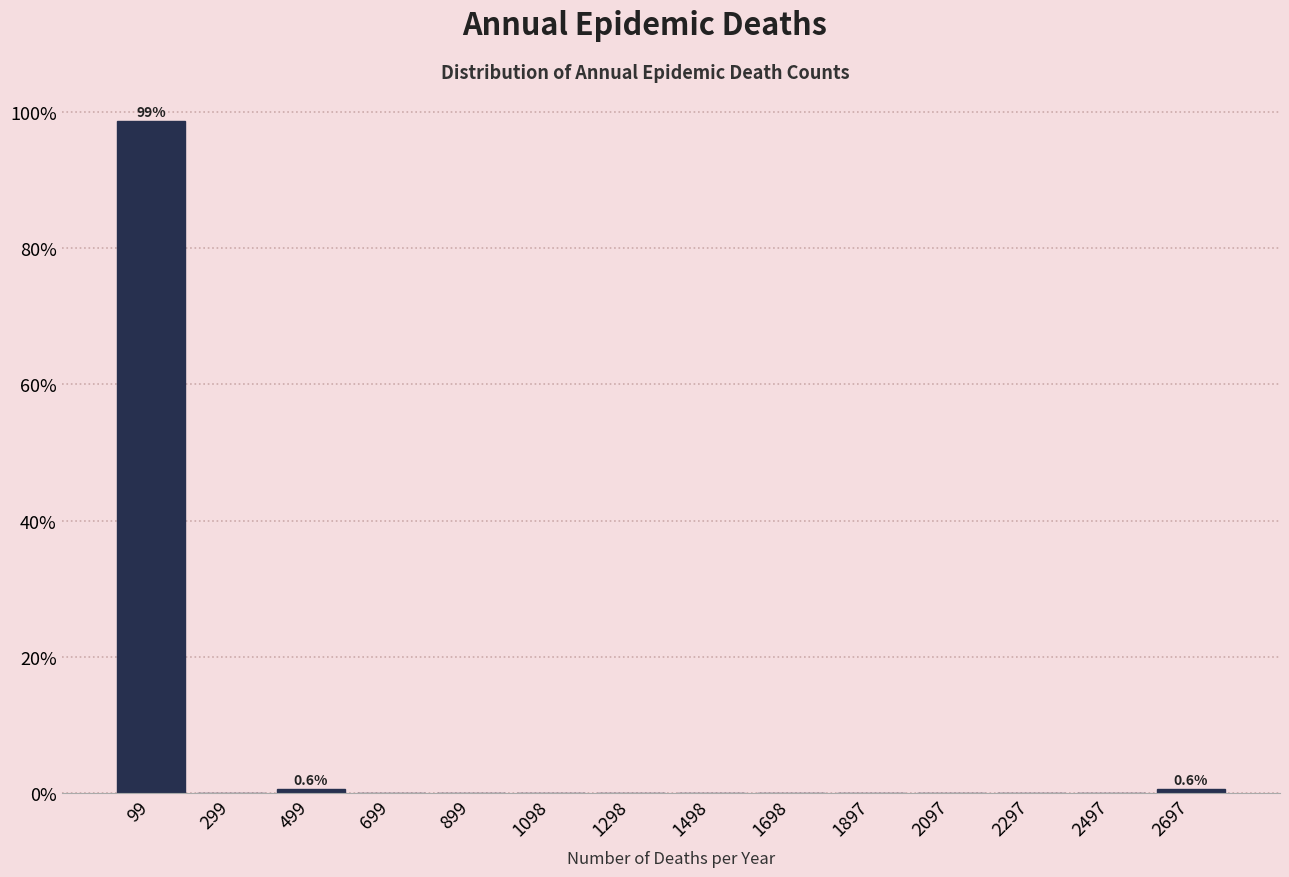

Which range on the x-axis has the tallest bar?

0 to 200